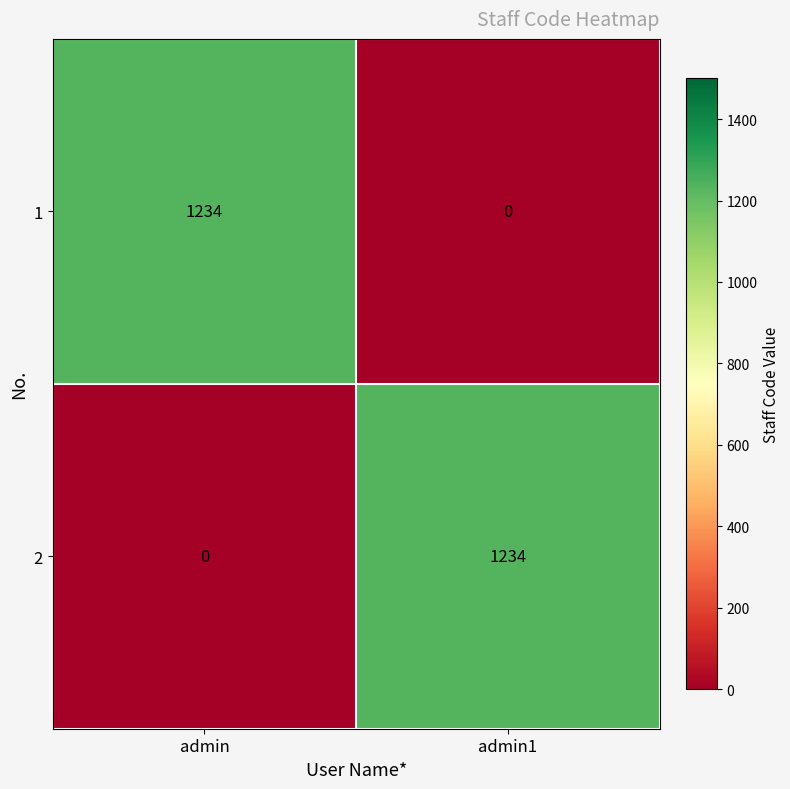

Is the value of 1 at admin greater than the value of 2 at admin?

Yes